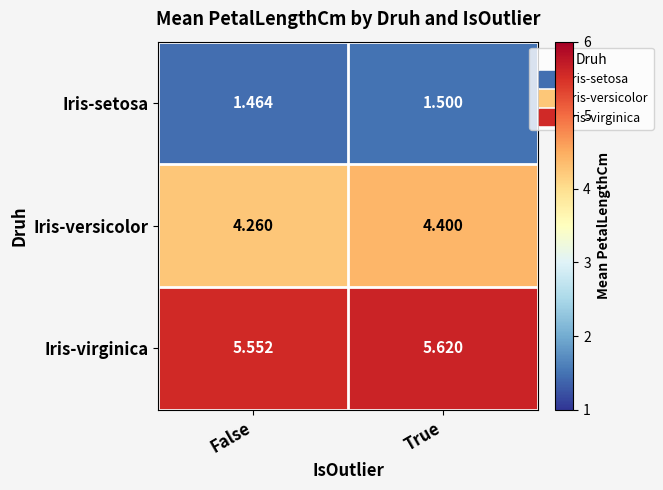

Which series has the widest spread of values?

Iris-versicolor